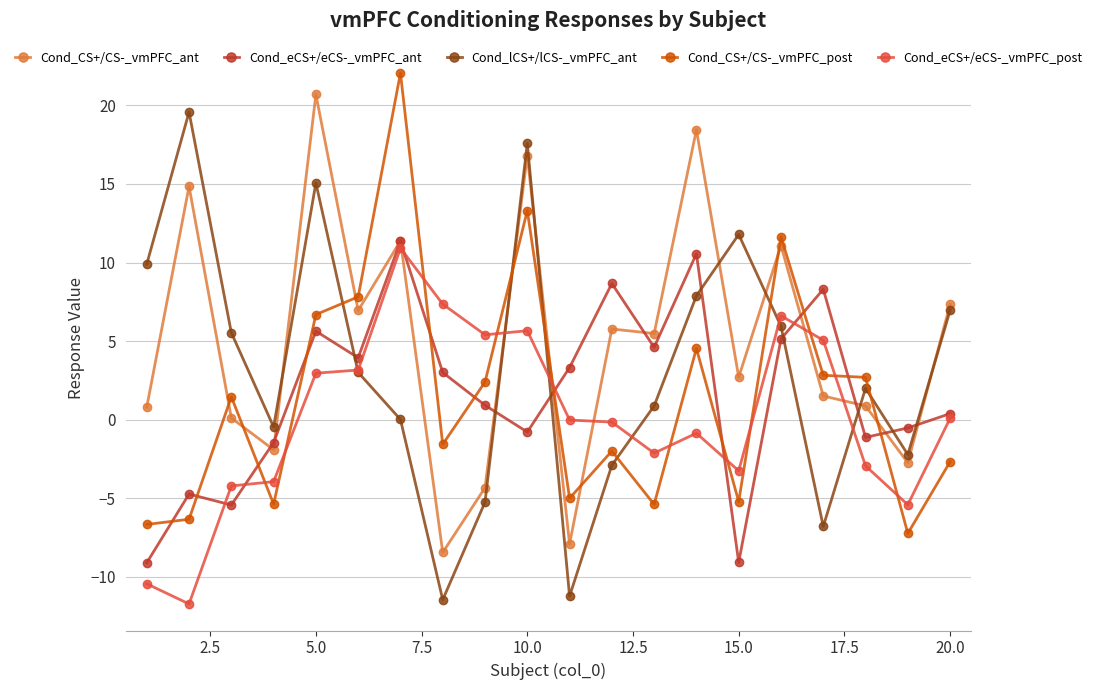

How many times do Cond_eCS+/eCS-_vmPFC_ant and Cond_CS+/CS-_vmPFC_ant cross each other?

10